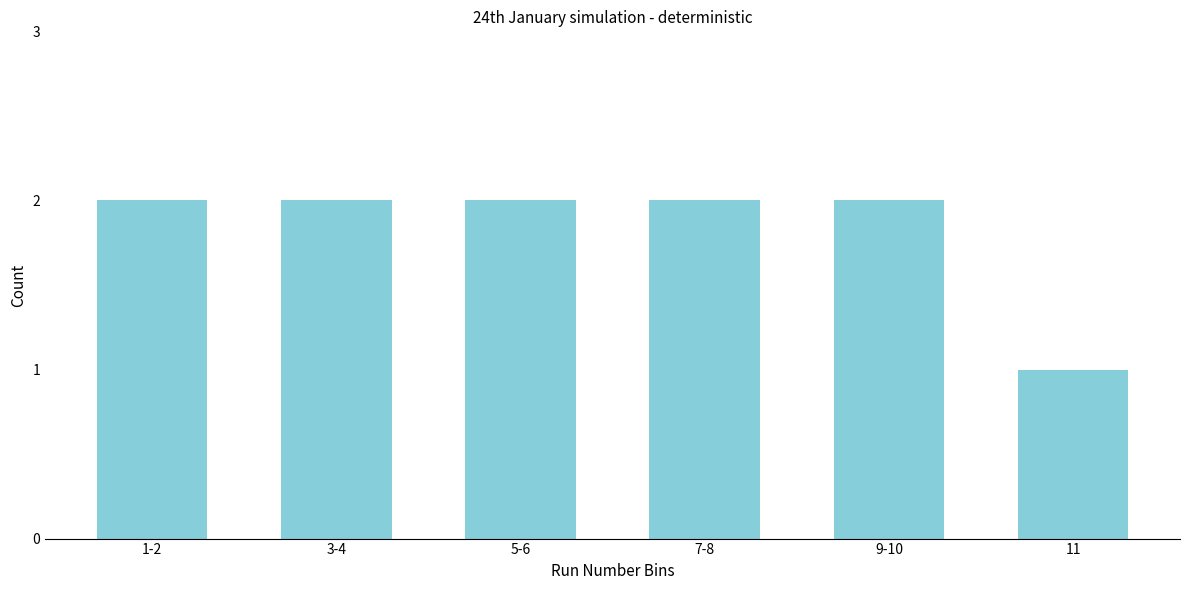

Reading left to right, what are all the values shown in this chart?

1-2=2	3-4=2	5-6=2	7-8=2	9-10=2	11=1